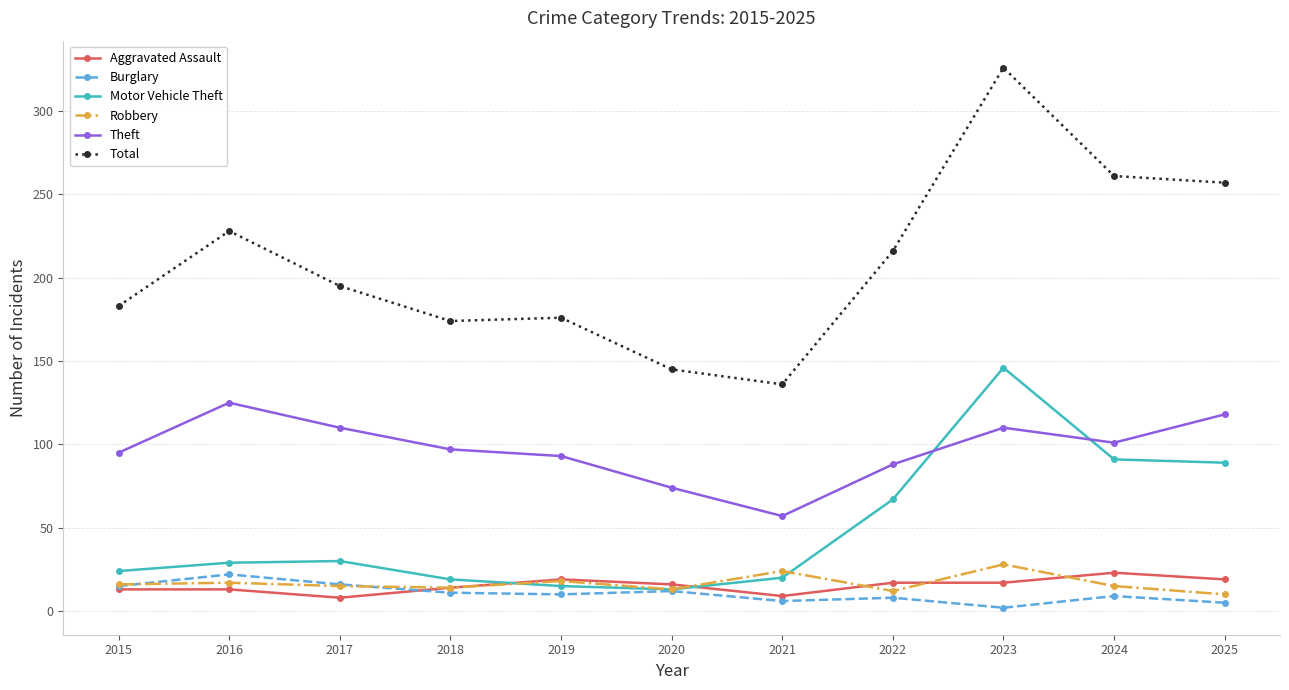

What is the smallest value displayed?

2